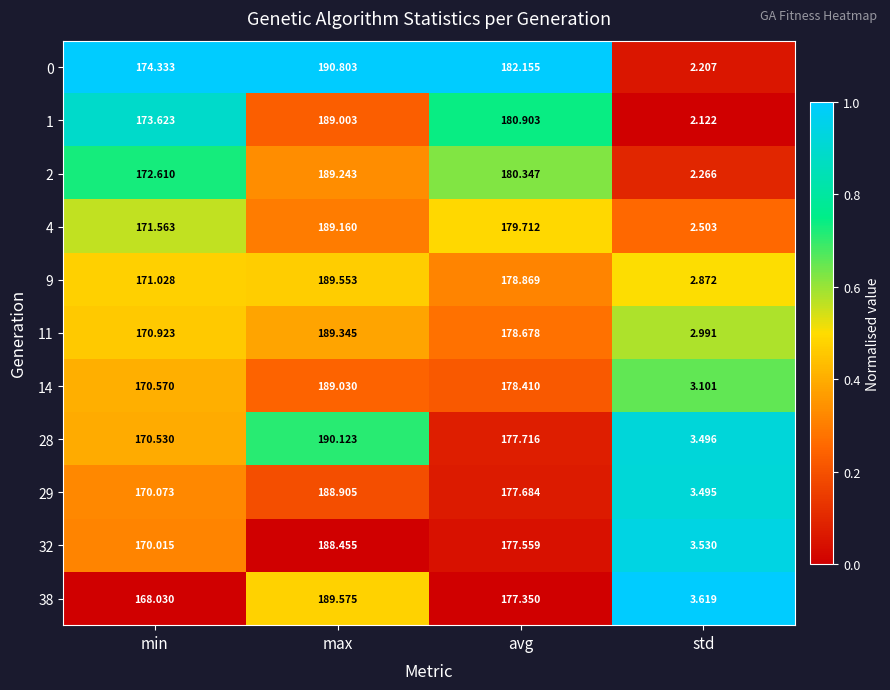

At which label does 1 reach its peak?

max